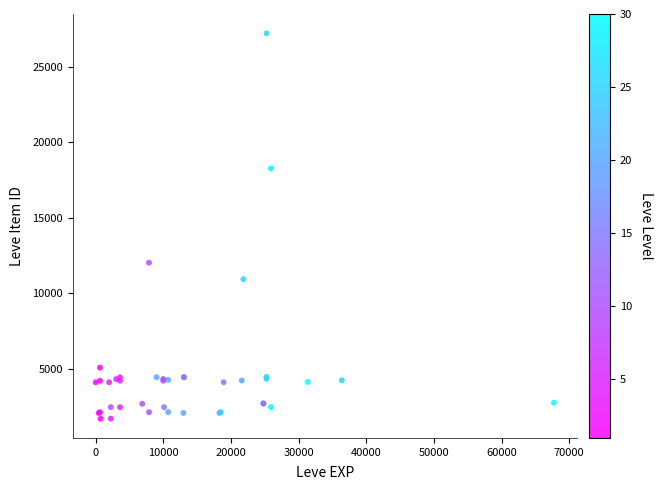

What Y value in the scatter plot is closest to 14448?

12018